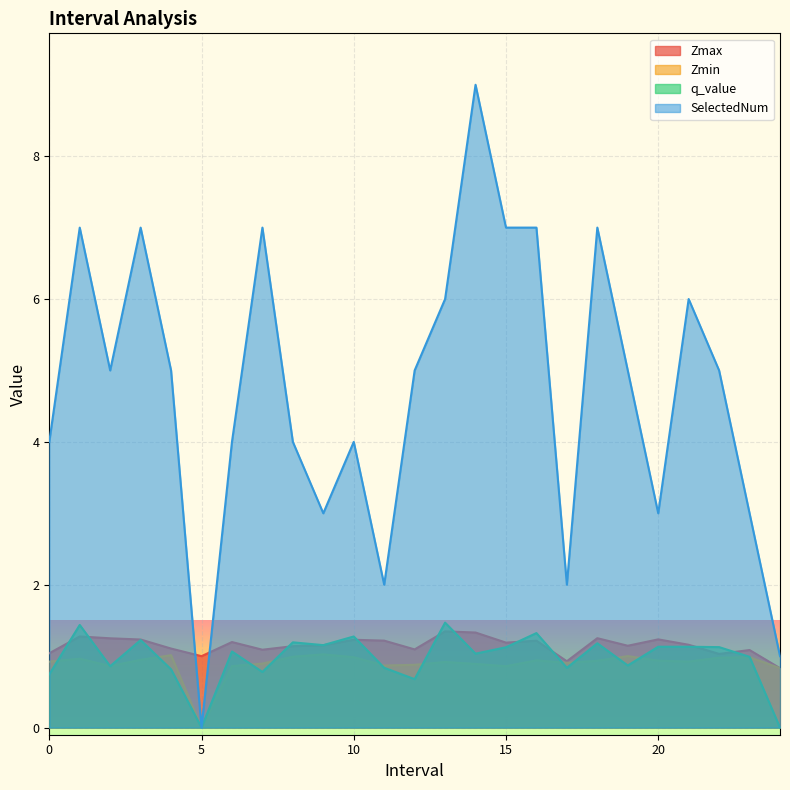

The SelectedNum series shows 14.6 at 14. True or false?

False